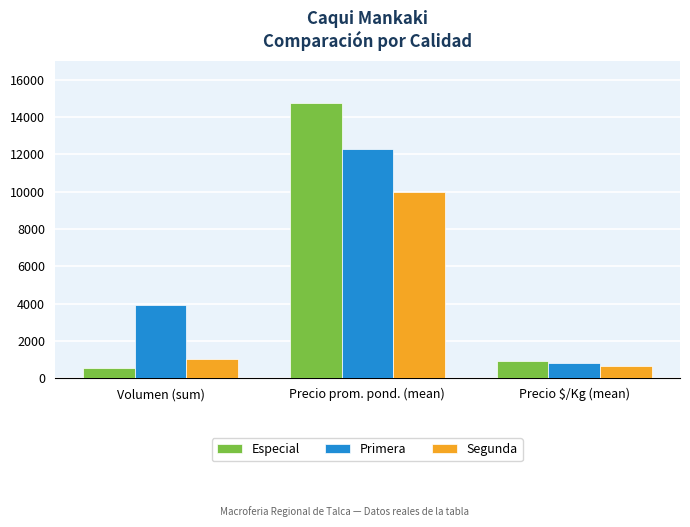

Reading right to left, transcribe all the data shown in this chart.

Especial: 944	14778	570
Primera: 833	12278	3950
Segunda: 667	9985	1060